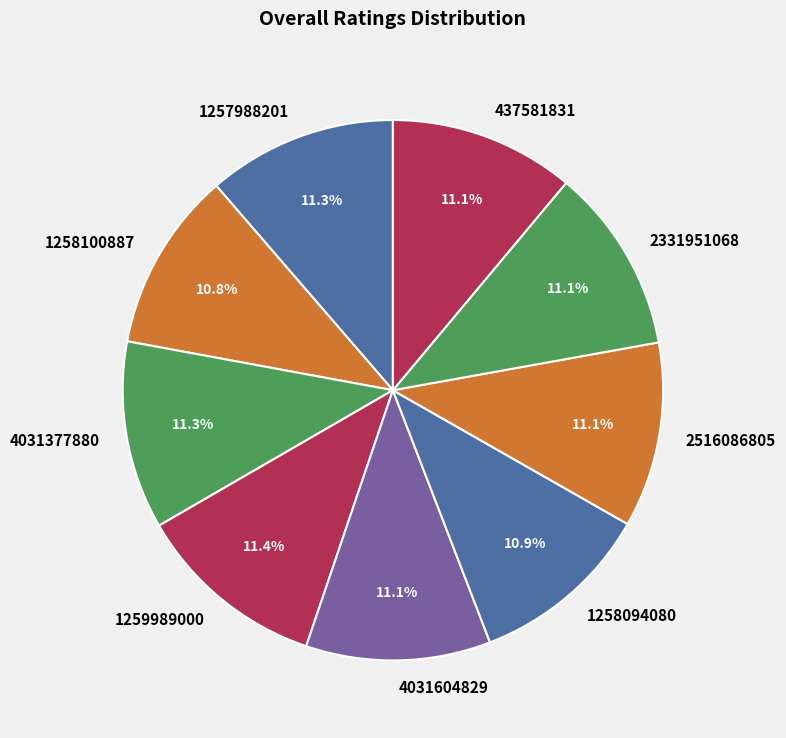

How many segments does this pie chart have?

9